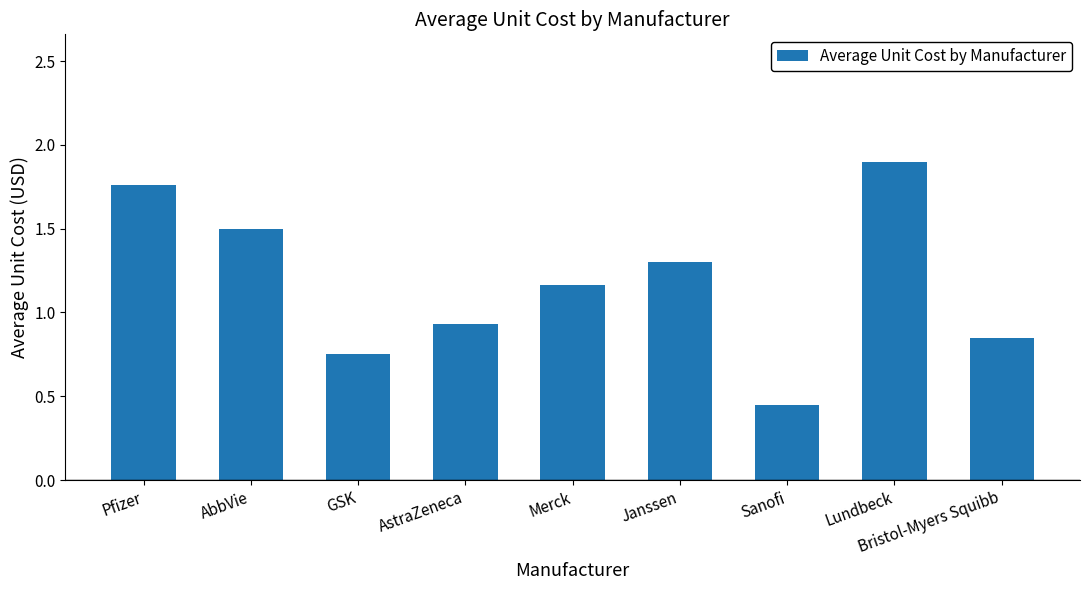

What is the maximum value shown in the chart?

1.9